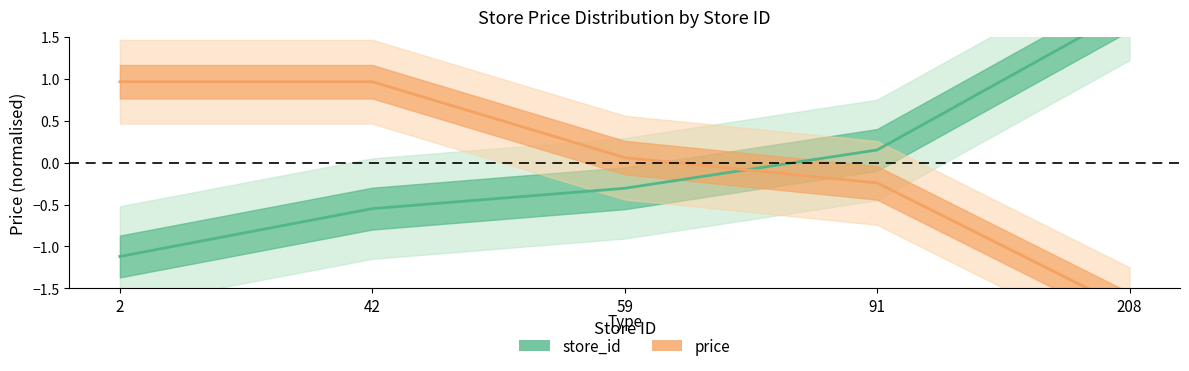

Where does the price series first go above 0?

2